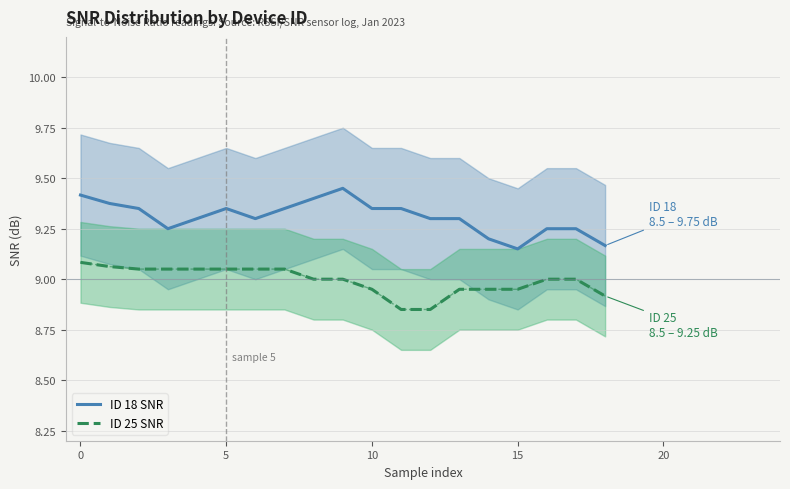

What is the average value of the ID 18 SNR series?

9.3